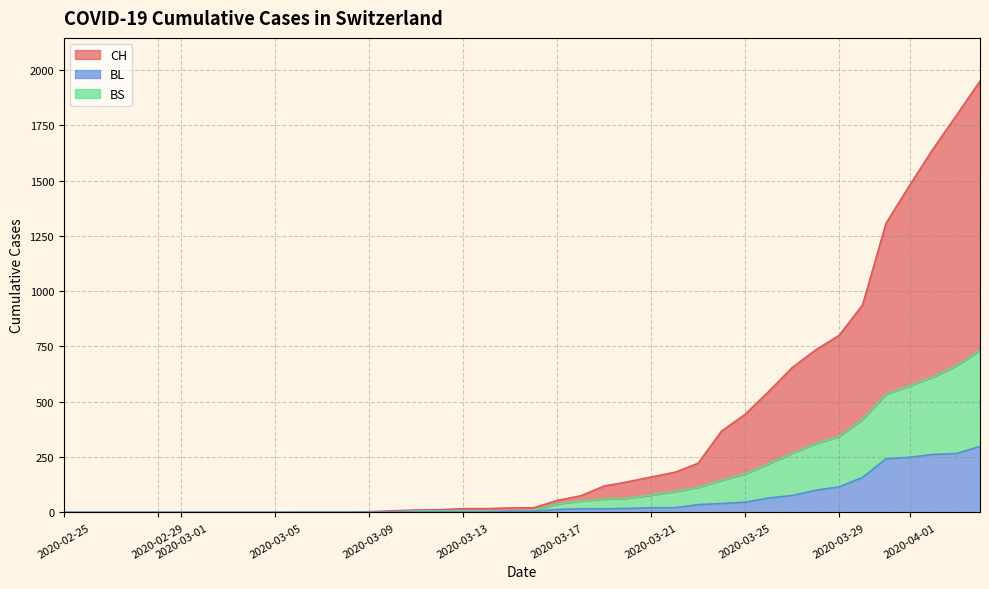

Which series has the largest range (max minus min)?

CH